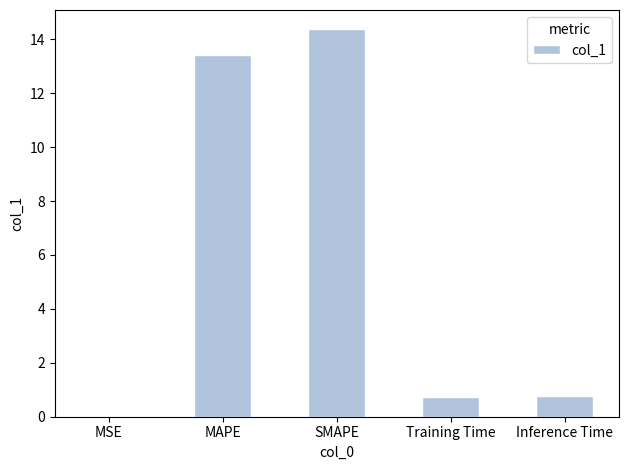

Which category has the highest value across all series?

SMAPE